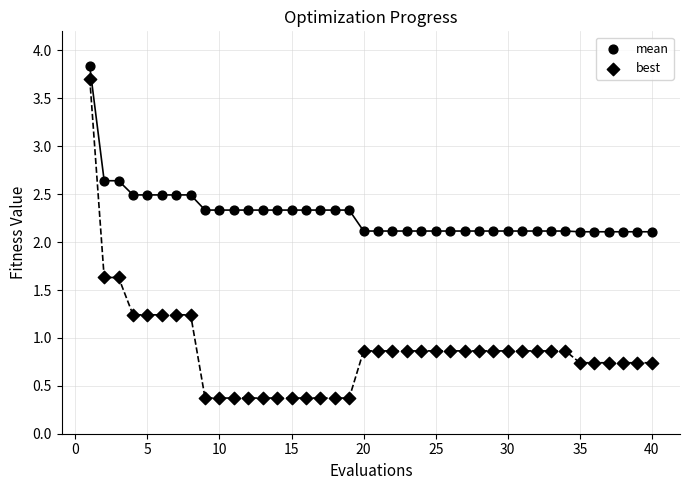

How many data points are displayed?

80